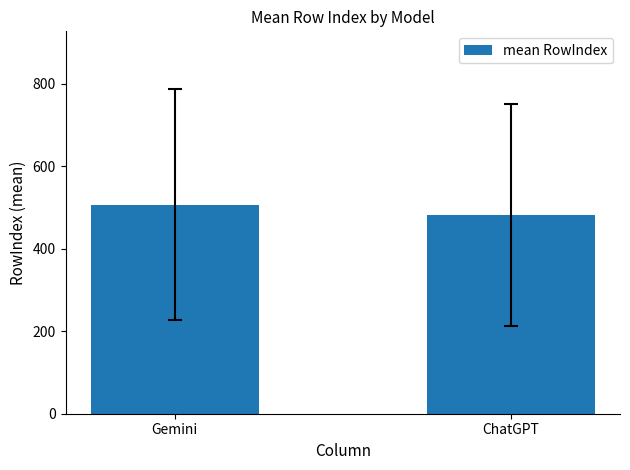

Reading left to right, transcribe all the data shown in this chart.

Gemini=506.5	ChatGPT=481.6